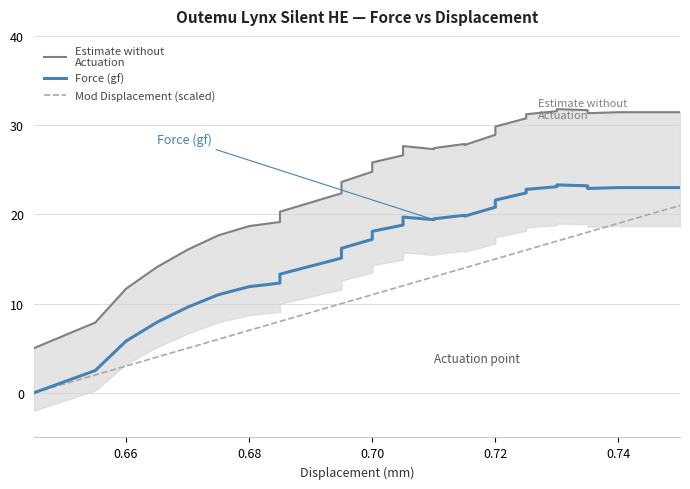

Reading left to right, extract all data points from this chart.

Estimate without
Actuation: 5.0	7.9	11.7	14.1	16.0	17.6	18.7	19.1	20.3	21.3	22.4	23.6	24.8	25.8	26.6	27.3	27.7	27.3	27.4	27.9	27.8	28.9	29.8	30.8	31.2	31.6	31.8	31.7	31.4	31.3	31.4	31.4	31.4	31.4	31.4	31.4
Force (gf): 0.0	2.5	5.8	7.9	9.6	11.0	11.9	12.3	13.3	14.2	15.1	16.2	17.2	18.1	18.8	19.4	19.7	19.4	19.5	19.9	19.8	20.8	21.6	22.4	22.8	23.1	23.3	23.2	23.0	22.9	23.0	23.0	23.0	23.0	23.0	23.0
Mod Displacement (scaled): 0.0	2.0	3.0	4.0	5.0	6.0	7.0	8.0	8.0	9.0	10.0	10.0	11.0	11.0	12.0	12.0	12.0	13.0	13.0	14.0	14.0	15.0	15.0	16.0	16.0	17.0	17.0	18.0	18.0	18.0	19.0	19.0	20.0	20.0	21.0	21.0